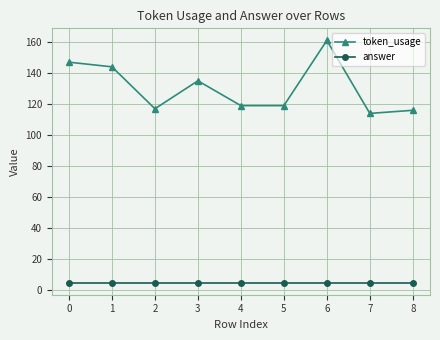

What are all the series names shown in the legend?

token_usage, answer